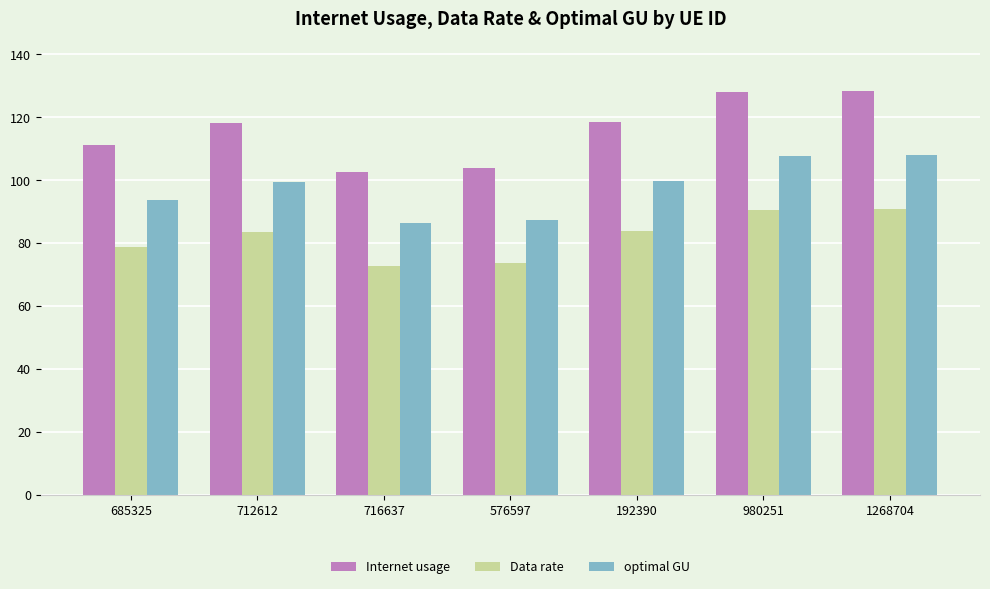

Count the number of data series in this chart.

3